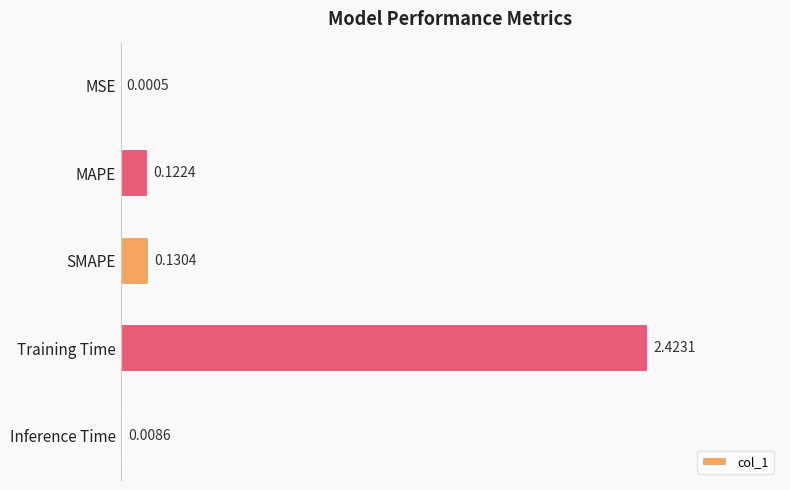

Between MAPE and MSE, which is larger?

MAPE